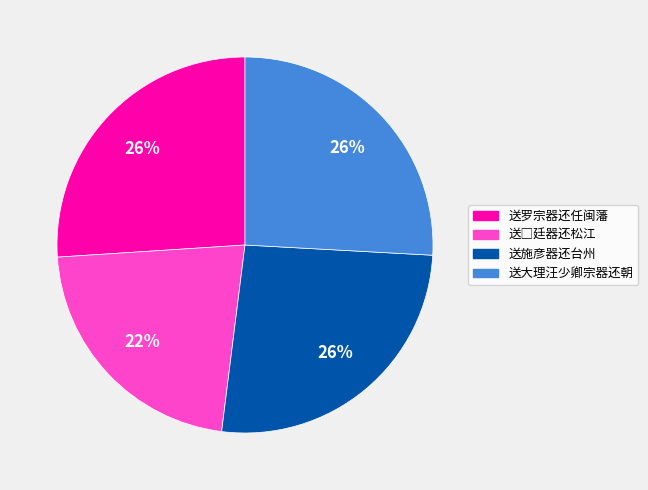

Does any single category account for the majority?

No